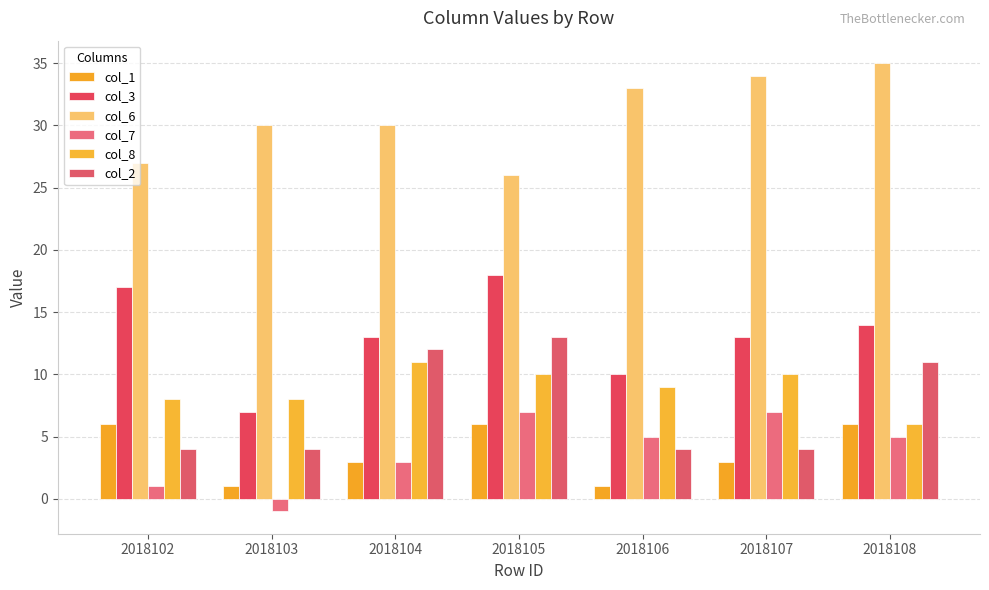

How many categories are shown in the chart?

7